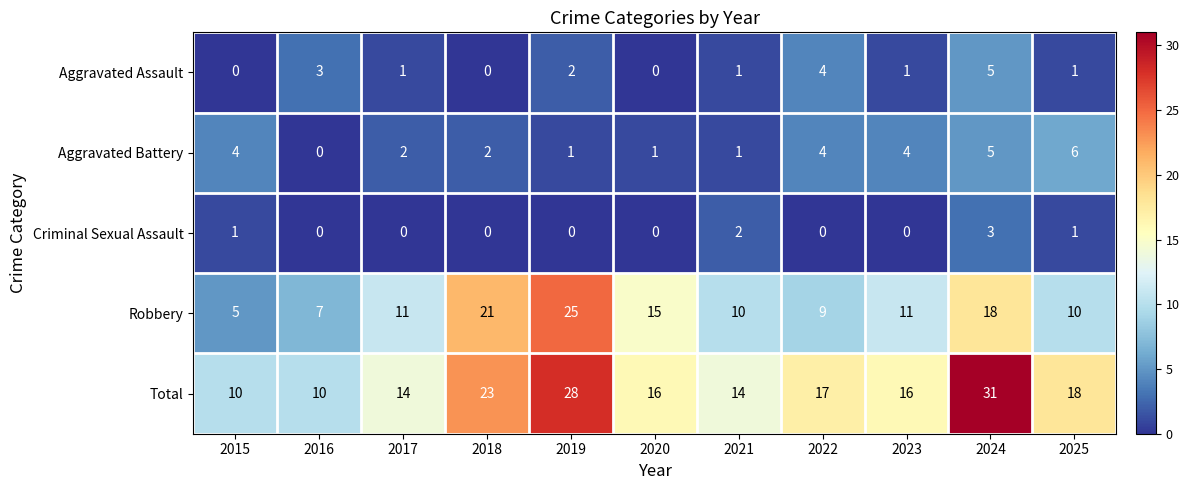

What is the difference between the highest and lowest values at 2016?

10